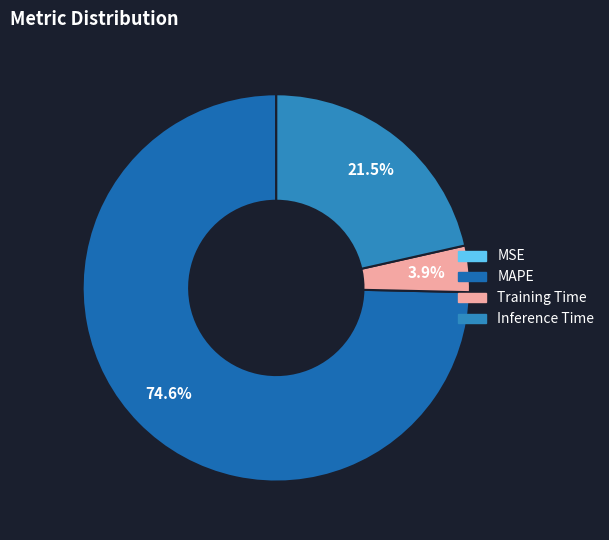

To the nearest percent, what percentage of the pie is MAPE?

75%